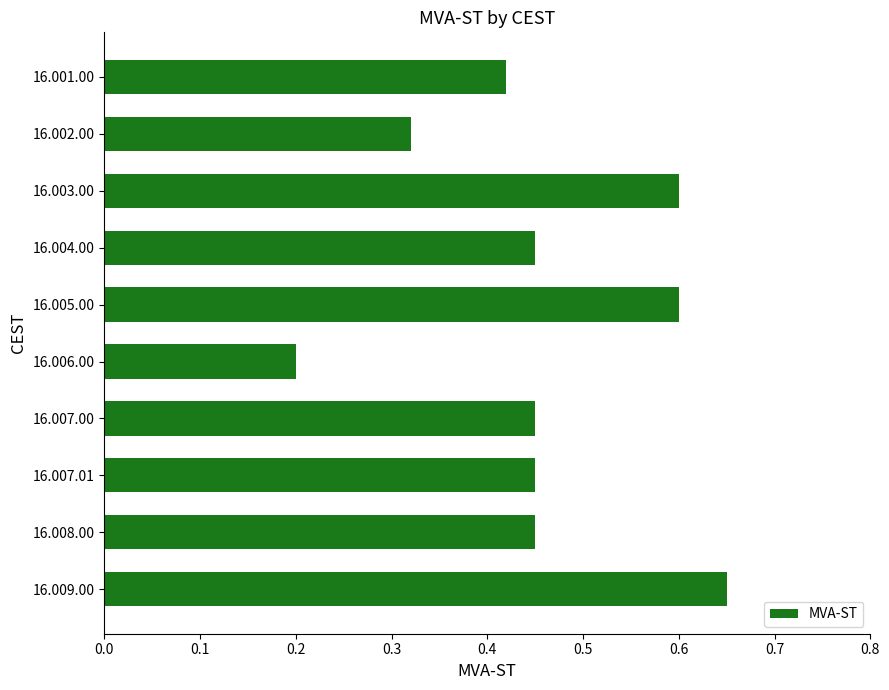

Does the chart contain any negative values?

No